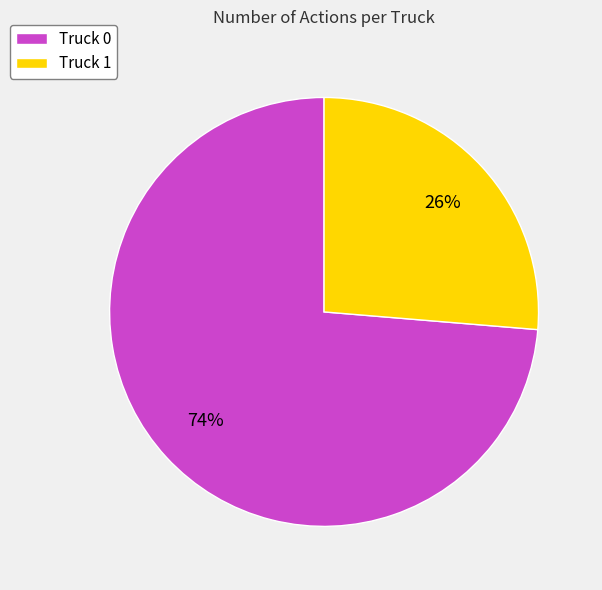

To the nearest percent, what percentage of the pie is Truck 0?

74%